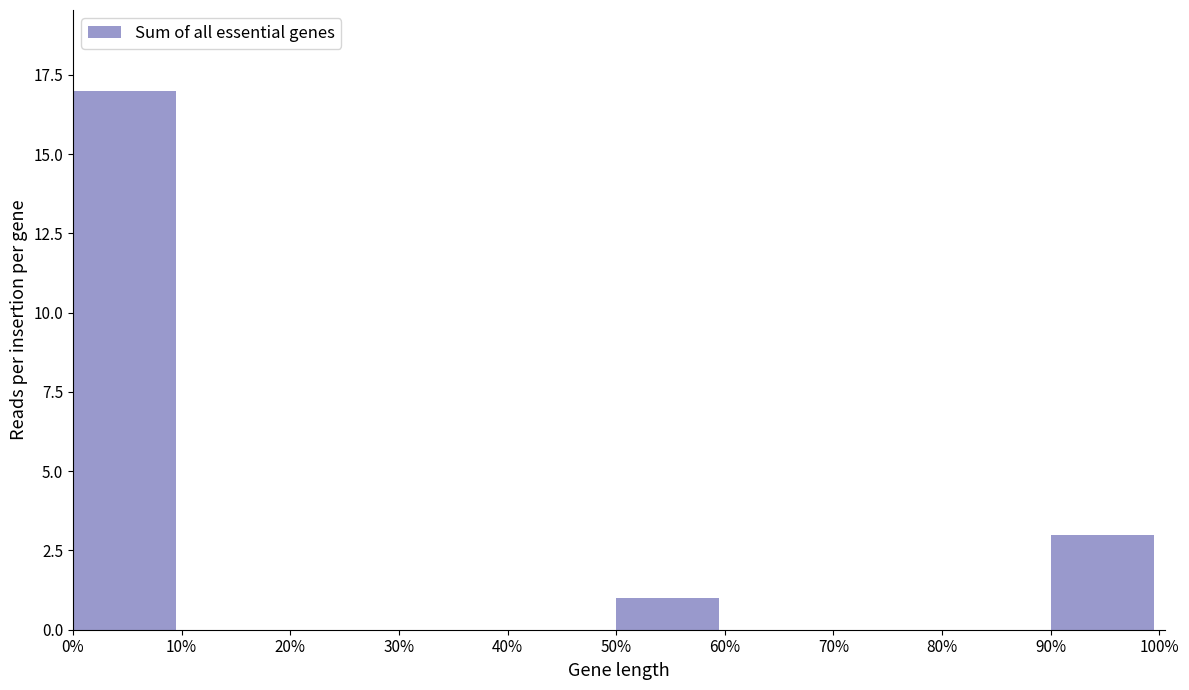

Reading left to right, what are all the values shown in this chart?

0%=17	10%=0	20%=0	30%=0	40%=0	50%=1	60%=0	70%=0	80%=0	90%=3